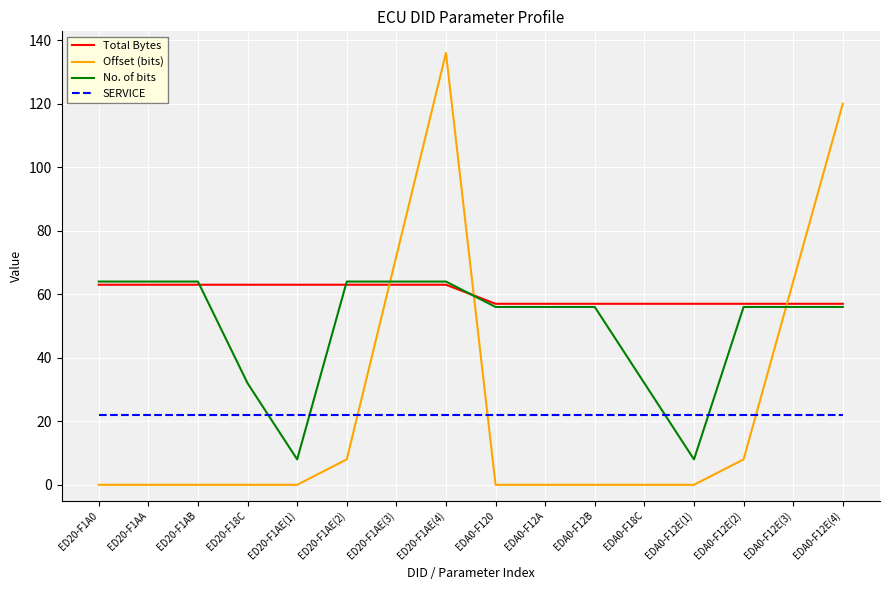

In Offset (bits), how many points are higher than both neighbors (excluding endpoints)?

1